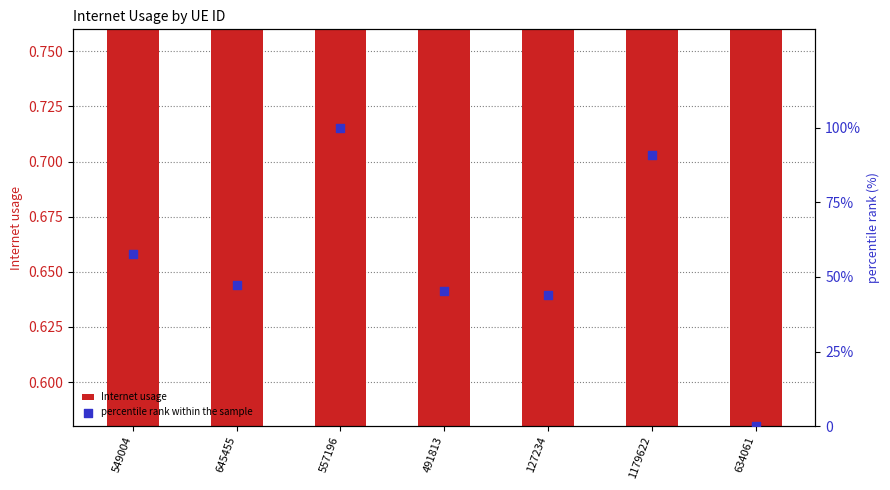

Which series has the largest Y range (max minus min)?

percentile rank within the sample